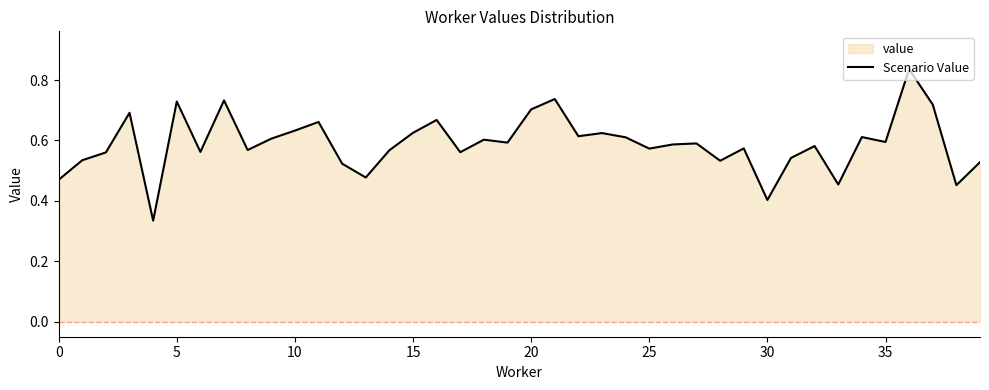

What is the difference between the second highest and second lowest values?

0.3